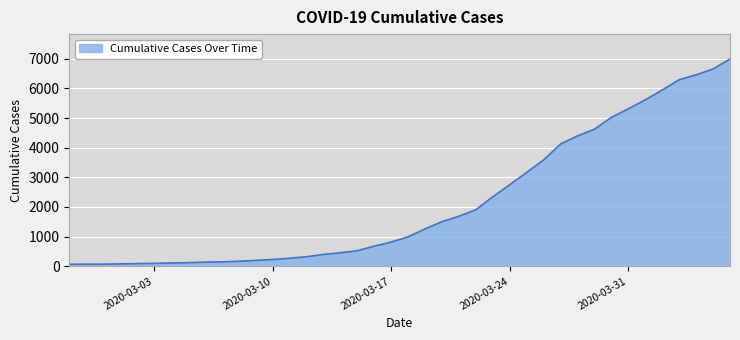

What is the difference between the second highest and minimum values?

6592